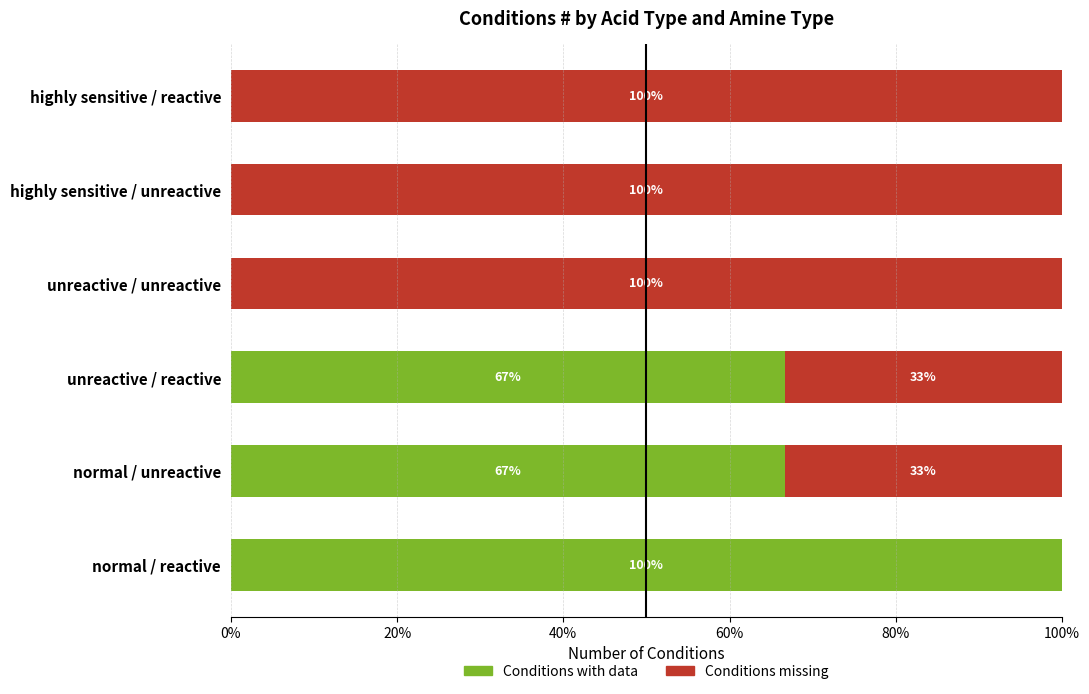

What is the total value across all series at normal / reactive?

100.0